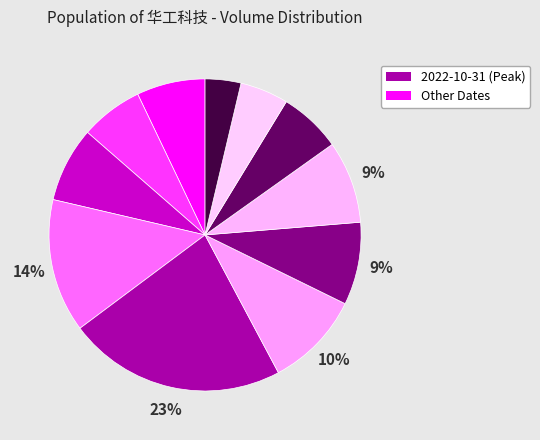

How many slices are in this pie chart?

11